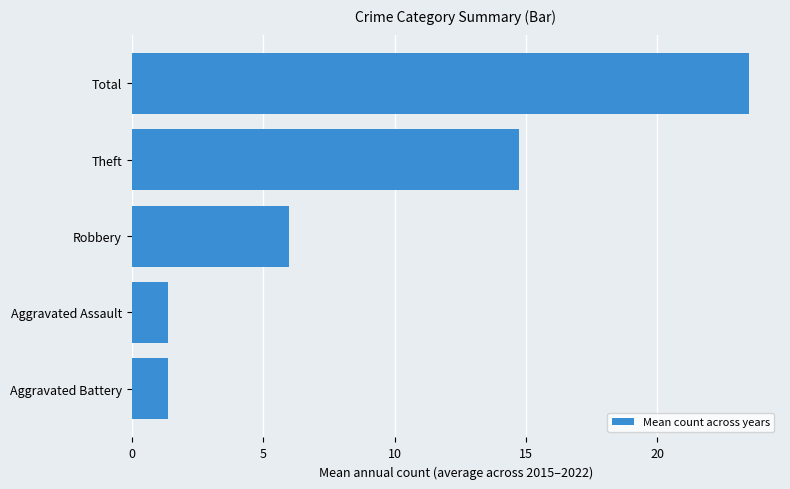

What is the approximate value at Aggravated Assault?

1.4